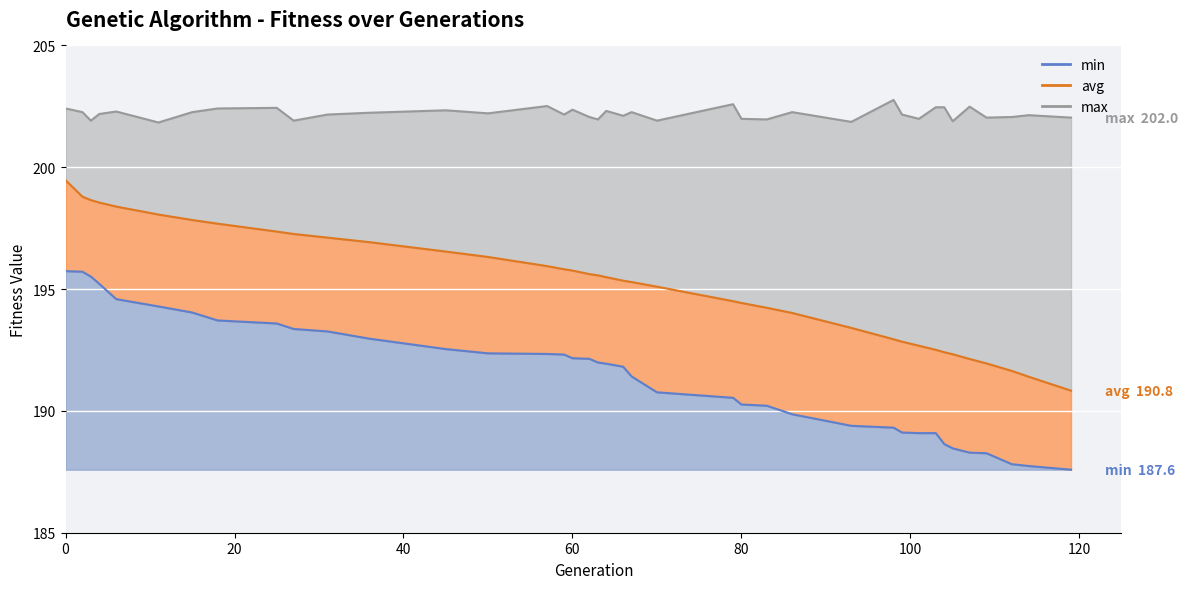

Between 31 and 105, which is larger?

31